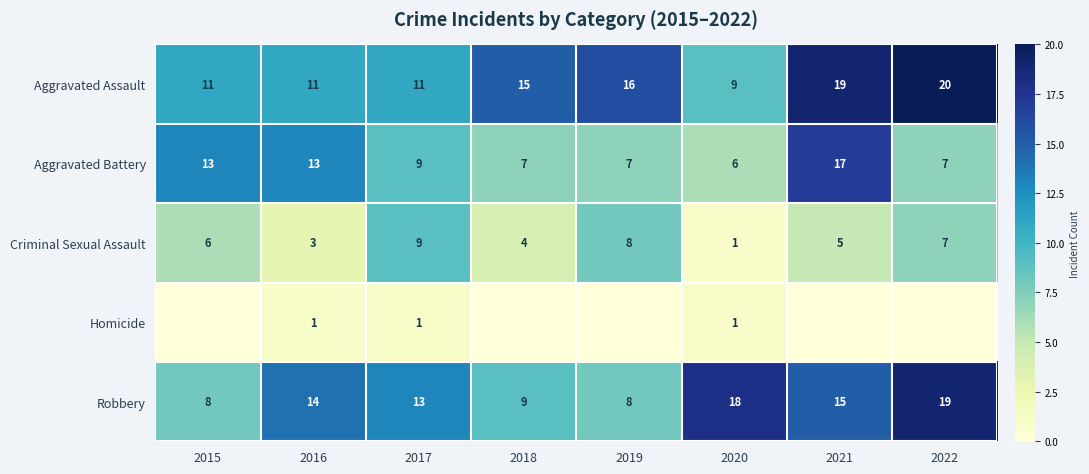

What is the difference between the Robbery values at 2021 and 2018?

6